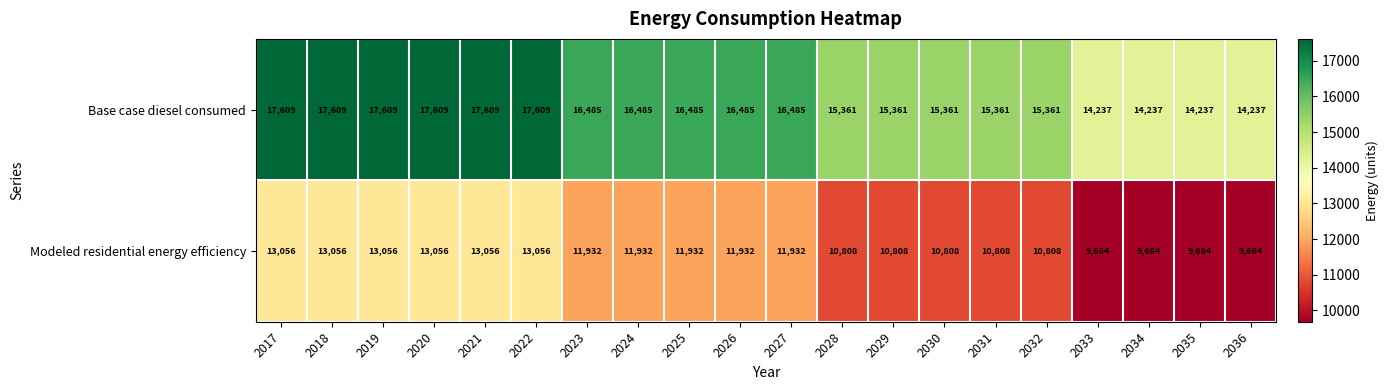

What is the difference between the highest and lowest values at 2018?

4553